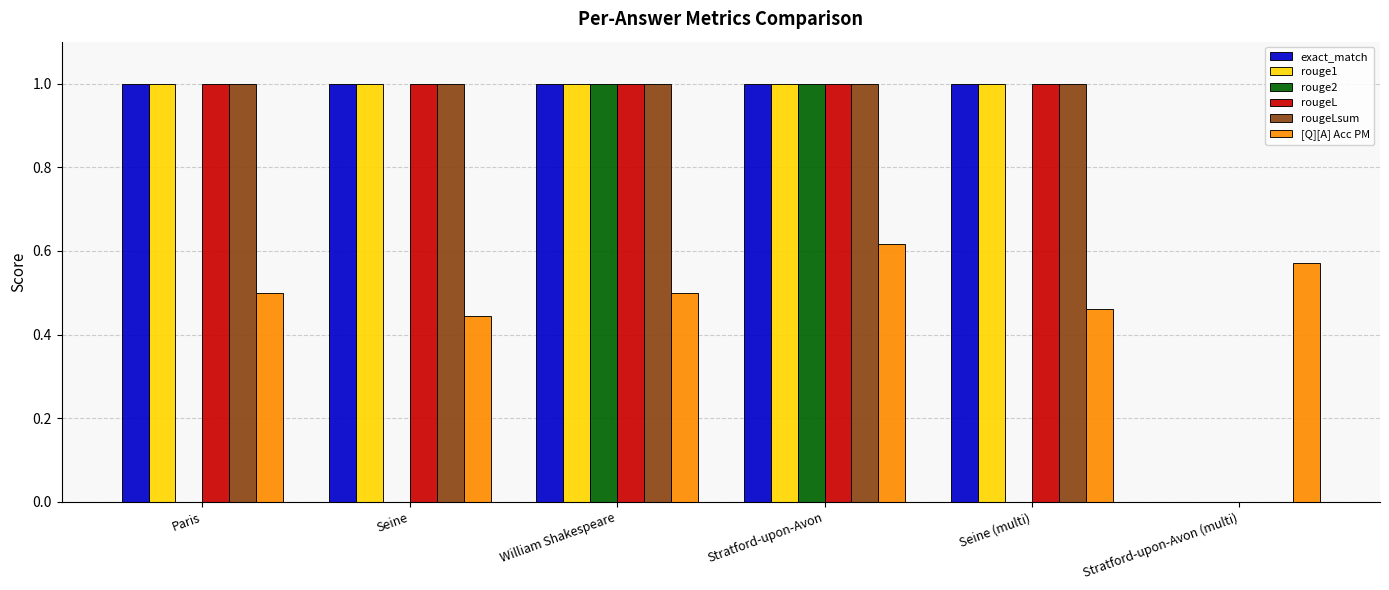

How many exact_match values are between 1 and 2?

5